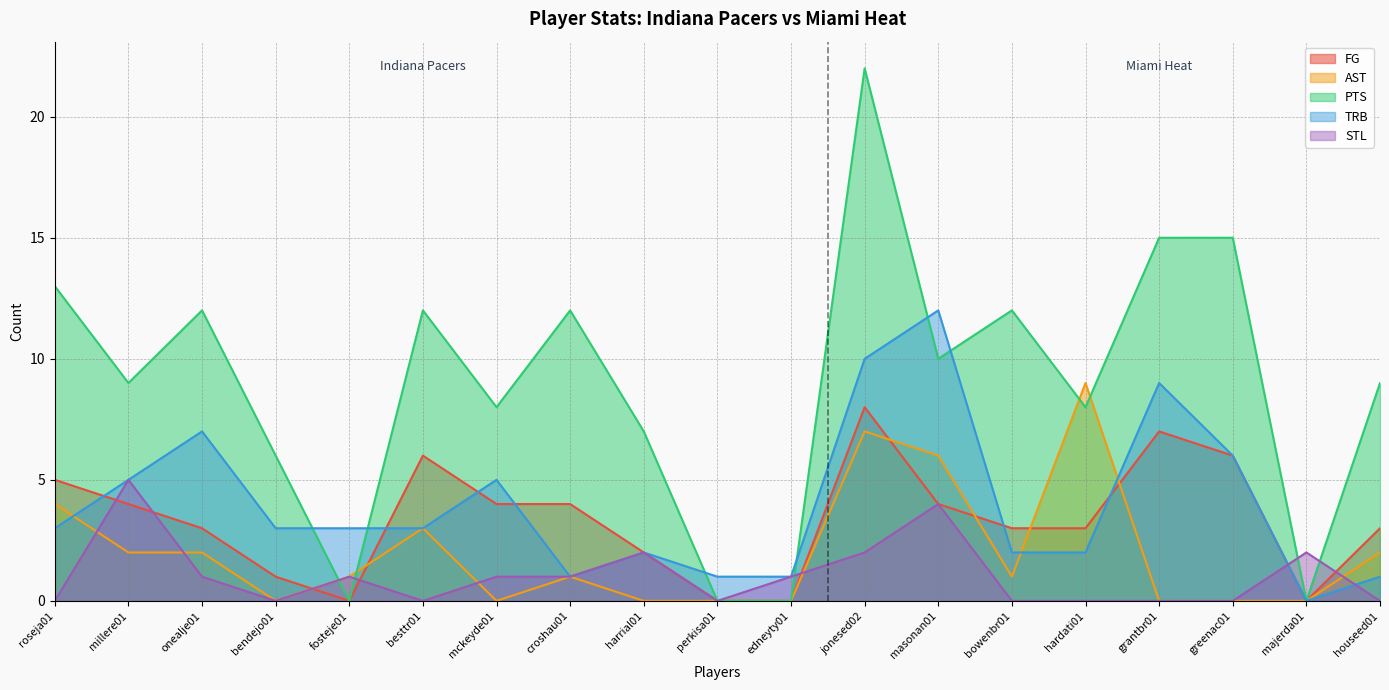

How many values in the FG series are below 3?

6